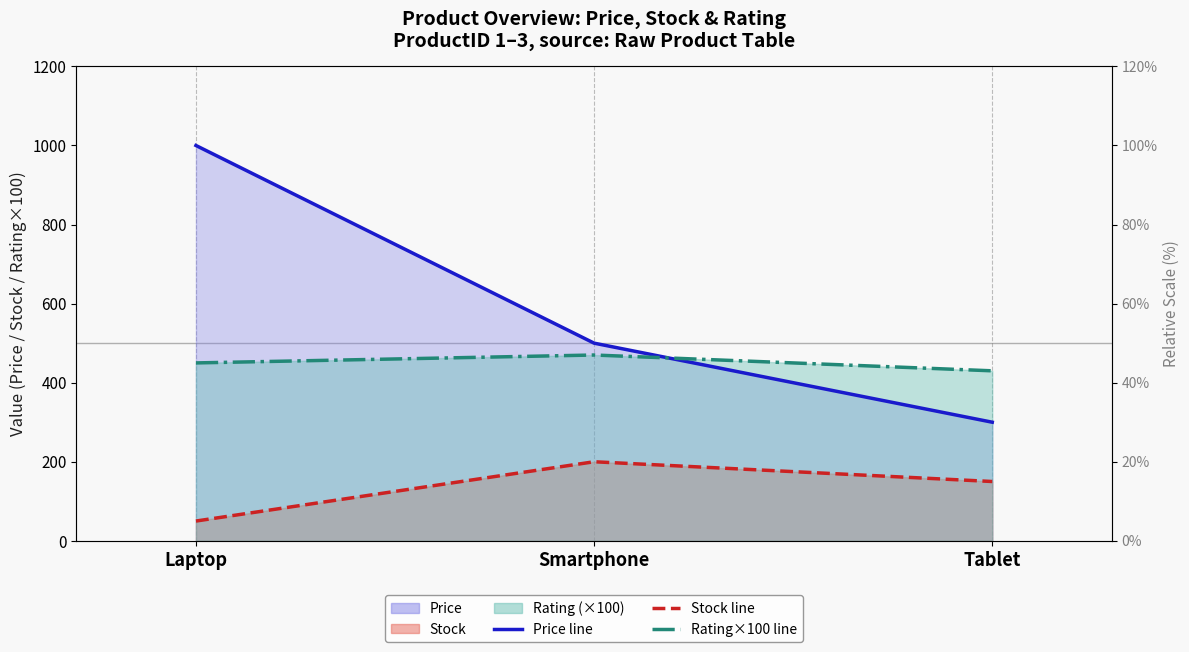

Is the value of Price at Laptop greater than the value of Stock at Laptop?

Yes